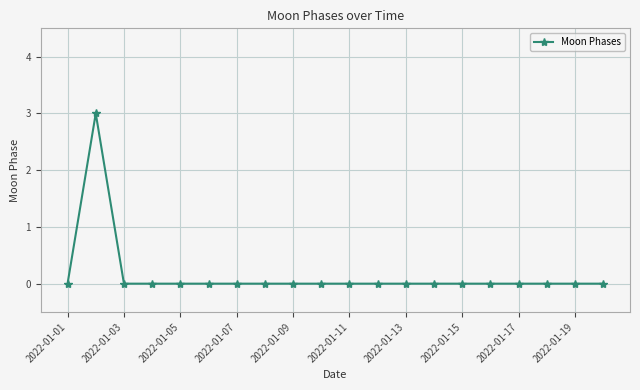

What is the greatest value displayed?

3